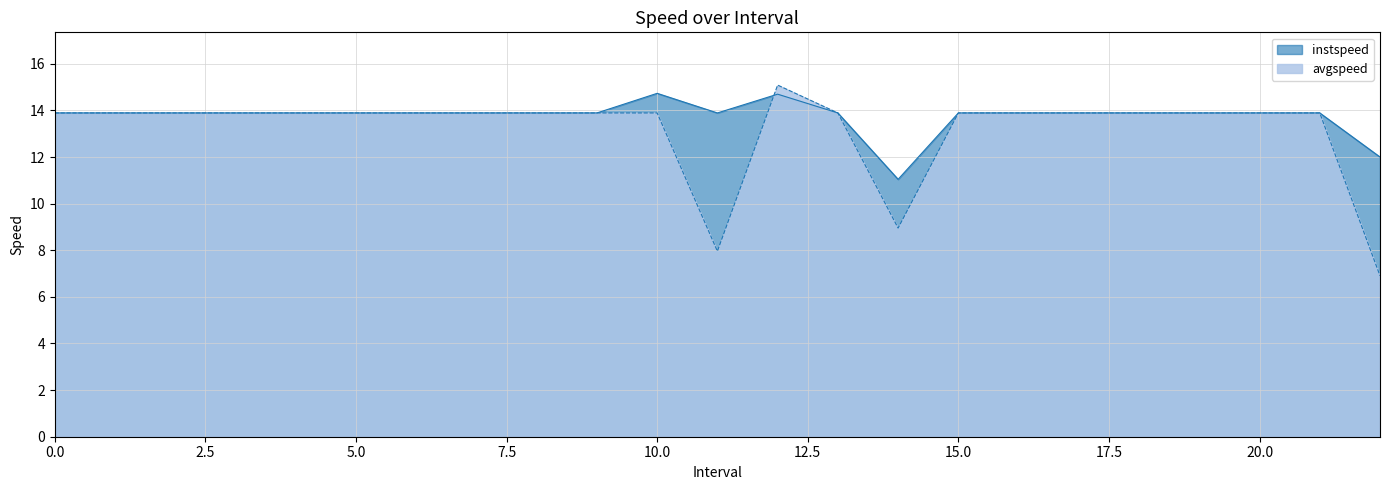

List the labels in order of instspeed value, smallest first.

14.0, 22.0, 0, 1, 2, 3, 4, 5, 6, 7, 8, 9, 11, 13, 15, 16, 17, 18, 19, 20, 21, 12.0, 10.0